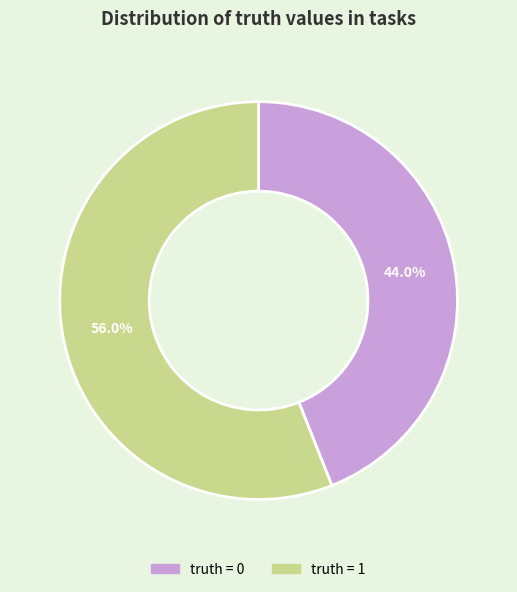

Does any single category account for the majority?

Yes